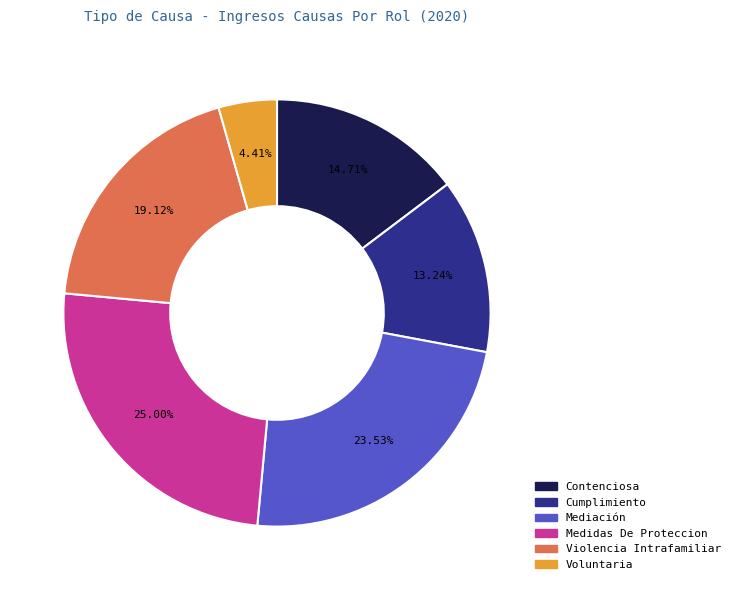

What is the ratio of the value at Voluntaria to the value at Contenciosa?

0.3